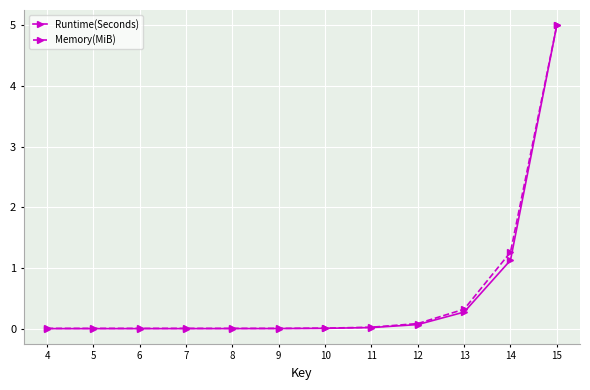

Which series has the largest range (max minus min)?

Runtime(Seconds)